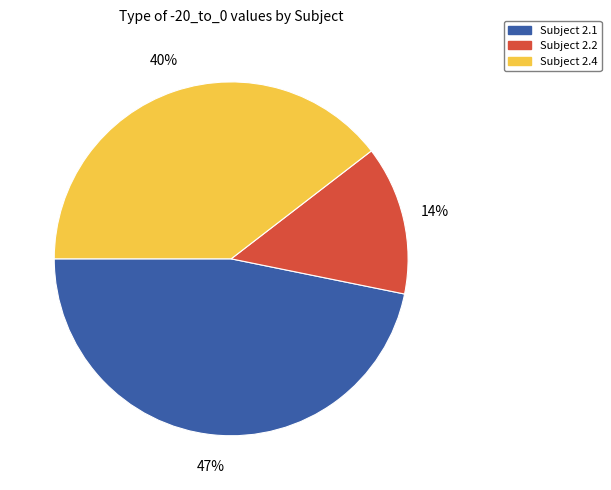

Rank the categories by value from lowest to highest.

Subject 2.2, Subject 2.4, Subject 2.1